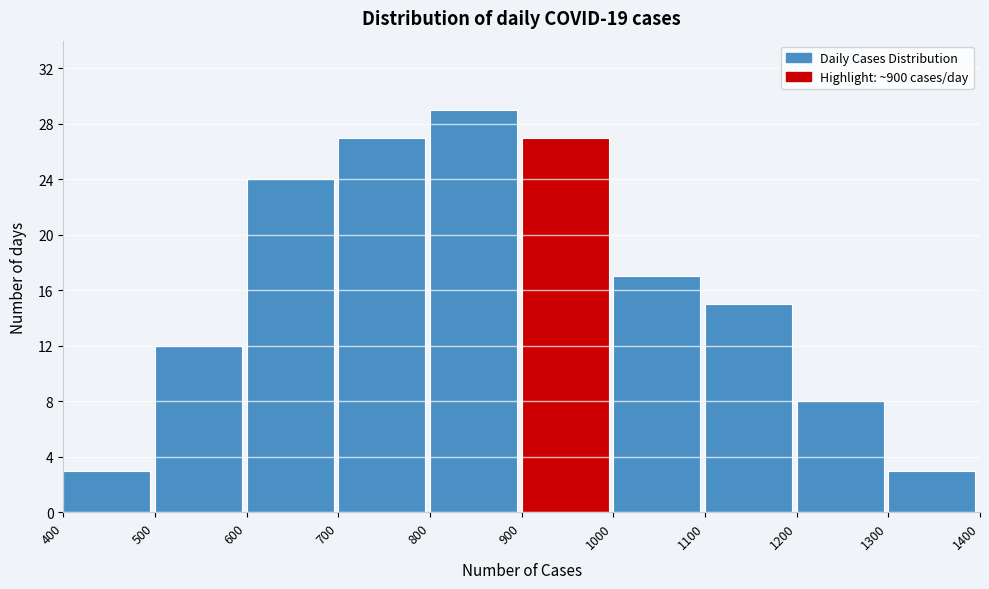

Over which range of the x-axis is the bar tallest?

800 to 900